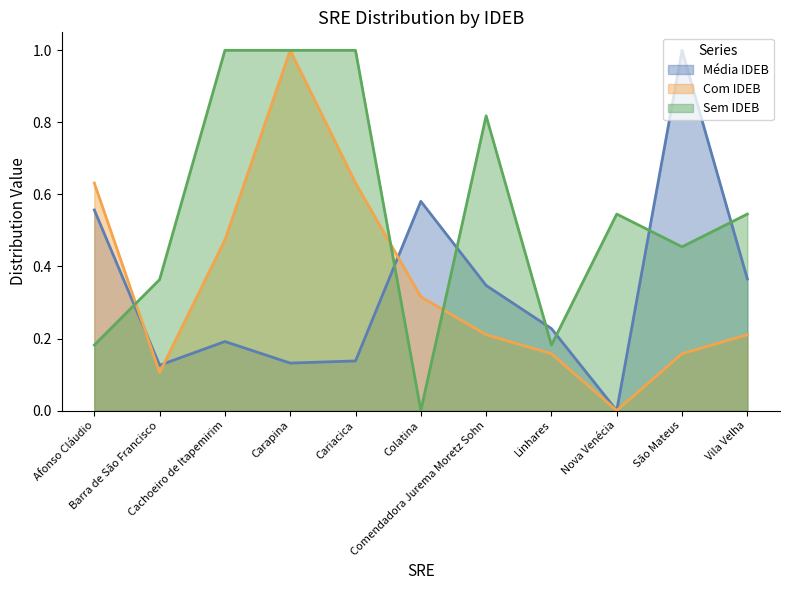

Between Nova Venécia and São Mateus, which is larger?

São Mateus